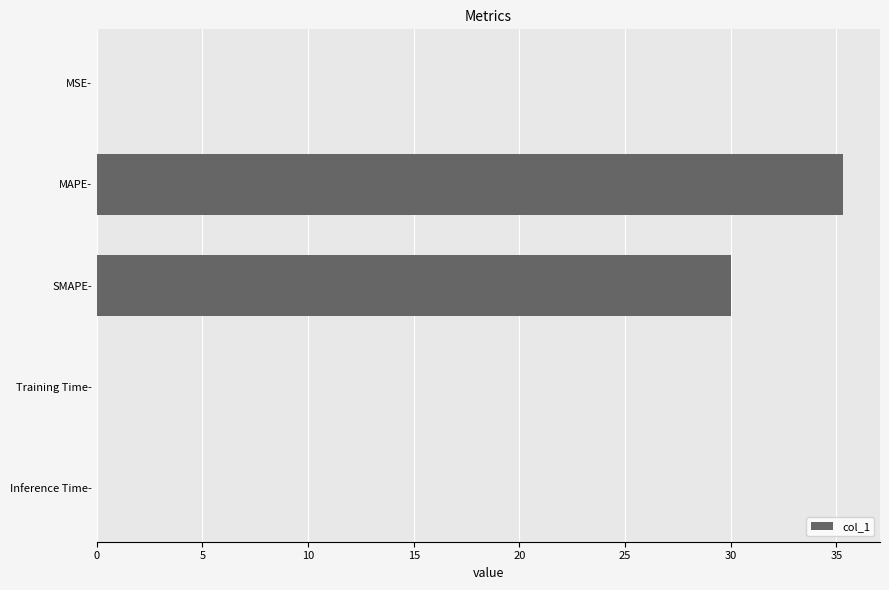

What is the sum of all values?

65.3